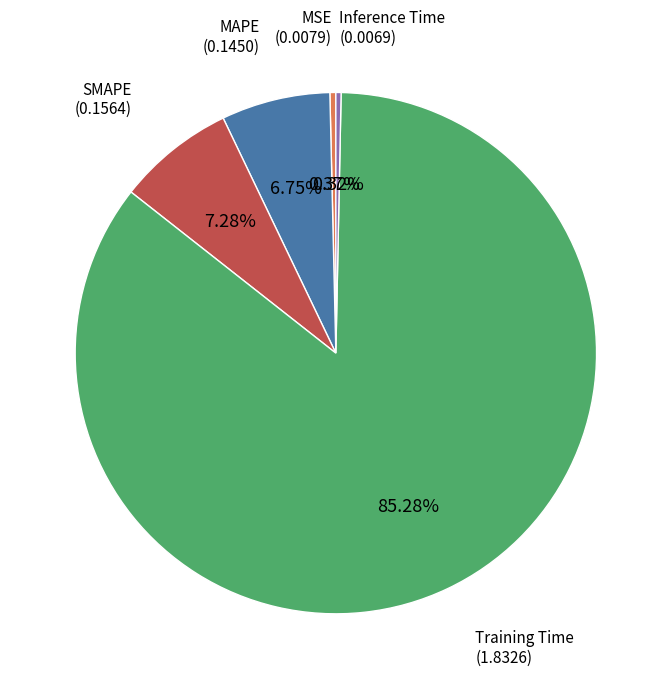

Is there any slice that represents more than half of the pie?

Yes